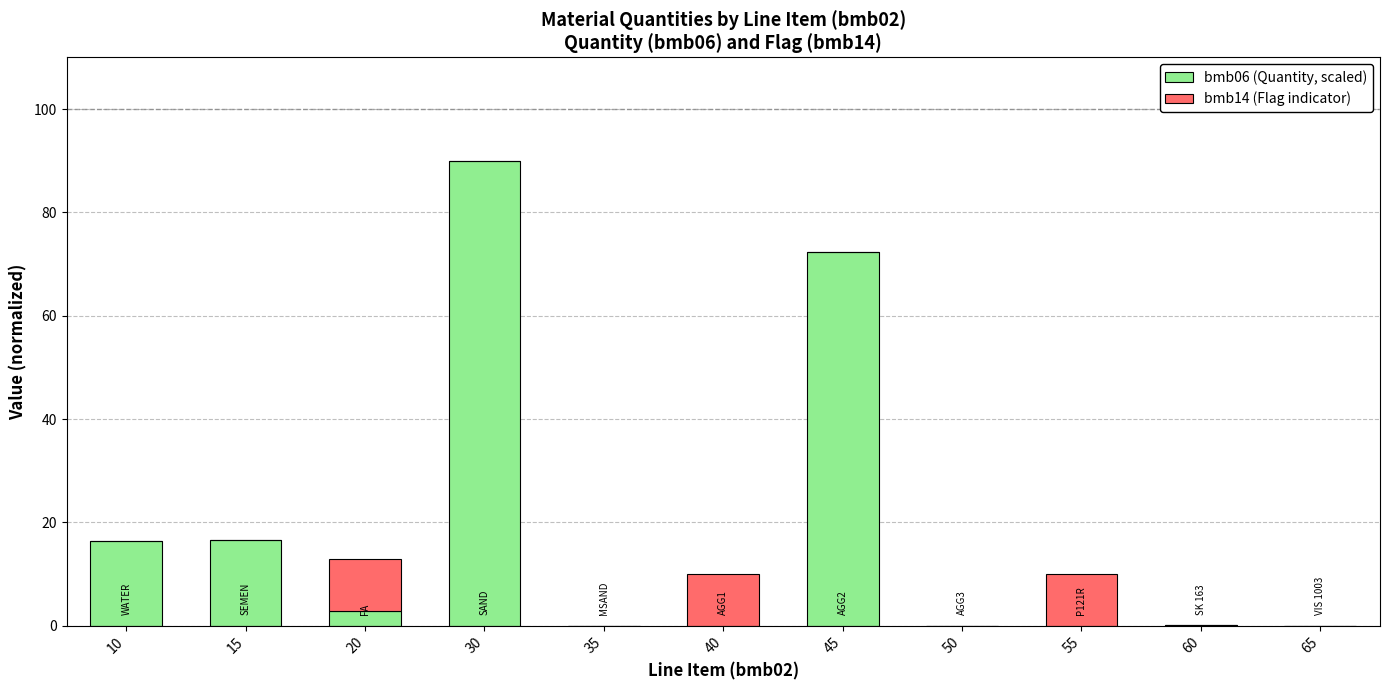

The bmb06 (Quantity, scaled) series shows -28.9 at 50. True or false?

False